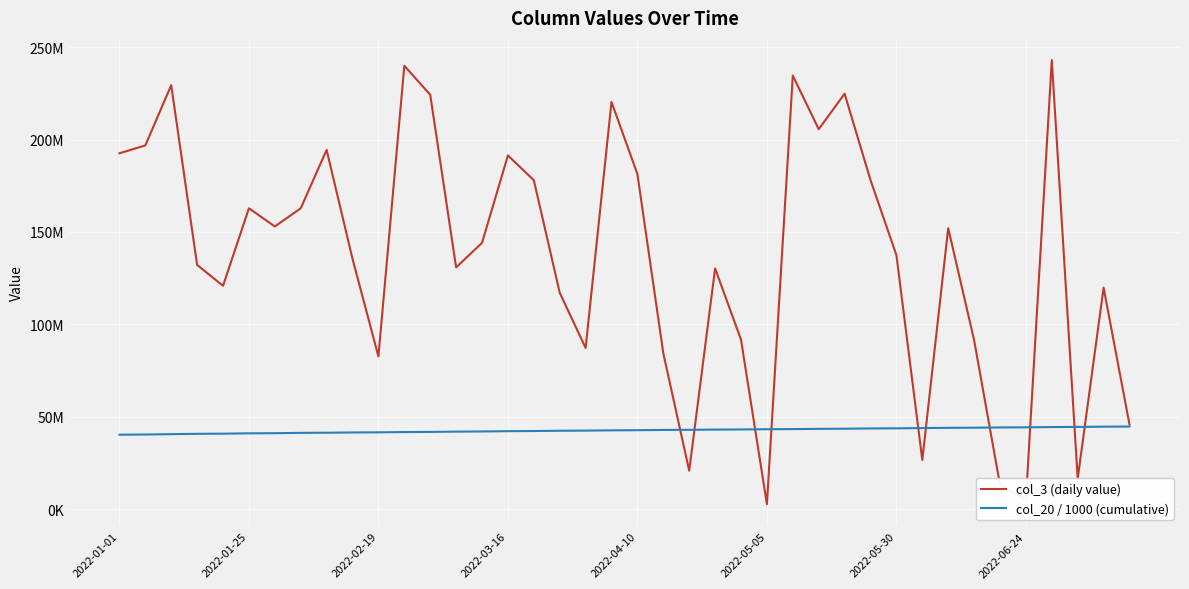

Does the chart have visible grid lines?

Yes